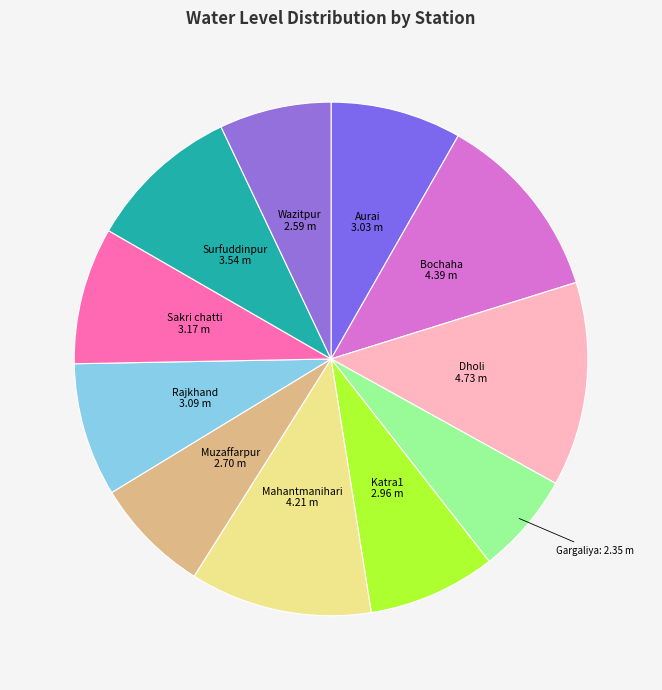

How many slices are in this pie chart?

11